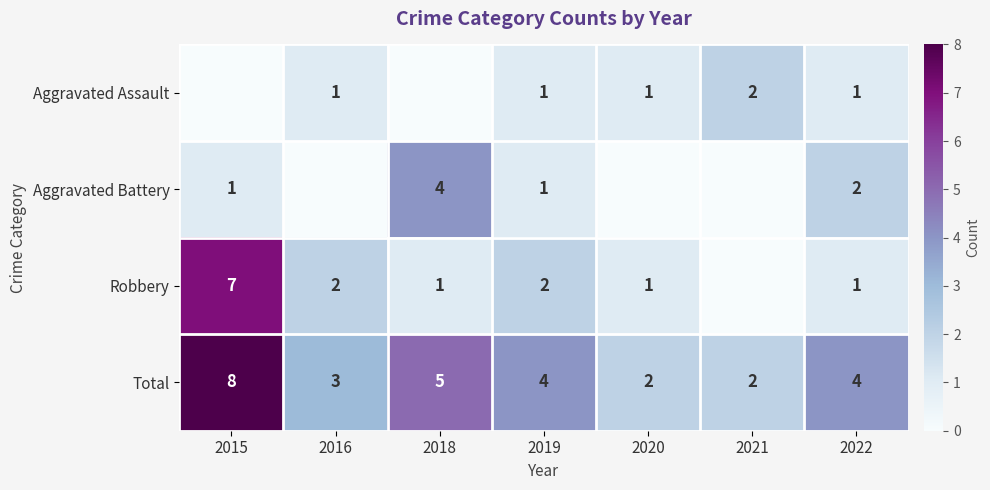

What is the spread (max minus min) of values at 2019?

3